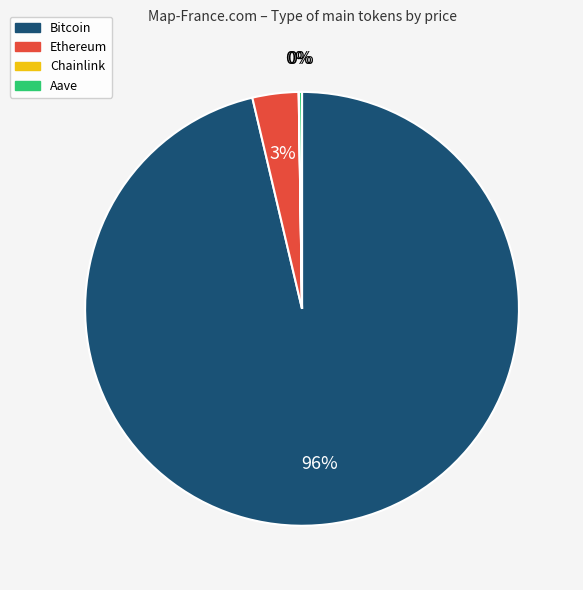

Which category has the biggest portion of the pie?

Bitcoin